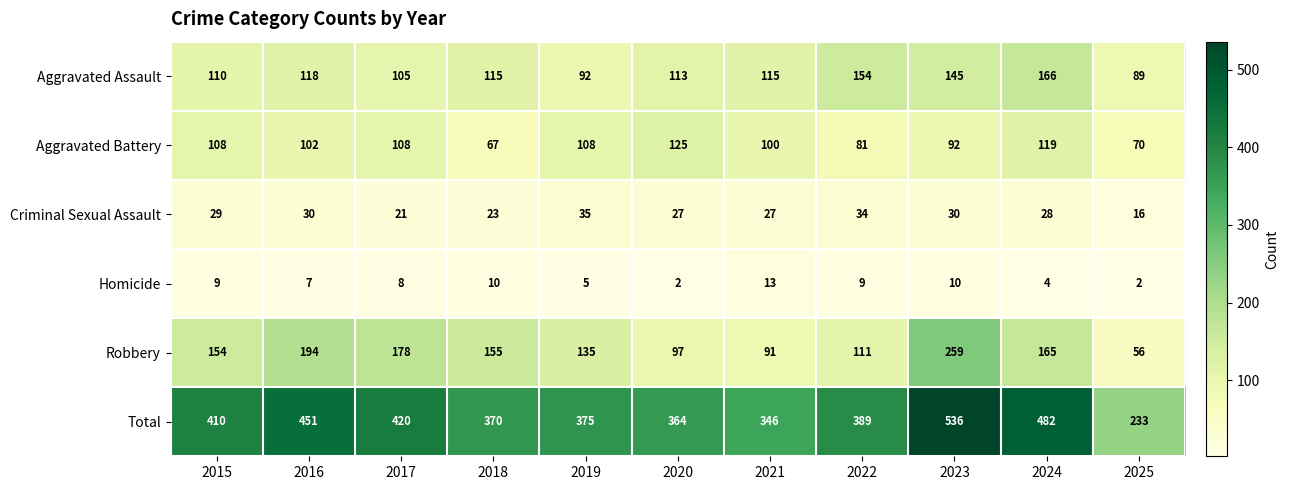

List the series in order of their peak value, highest first.

Total, Robbery, Aggravated Assault, Aggravated Battery, Criminal Sexual Assault, Homicide